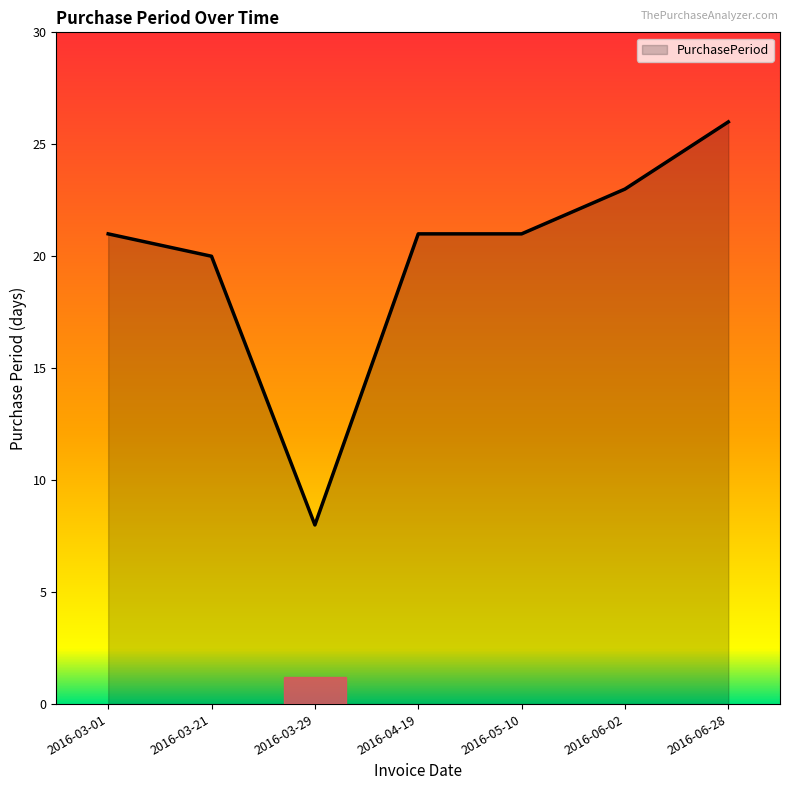

At which category does the data reach its first local valley?

2016-03-29